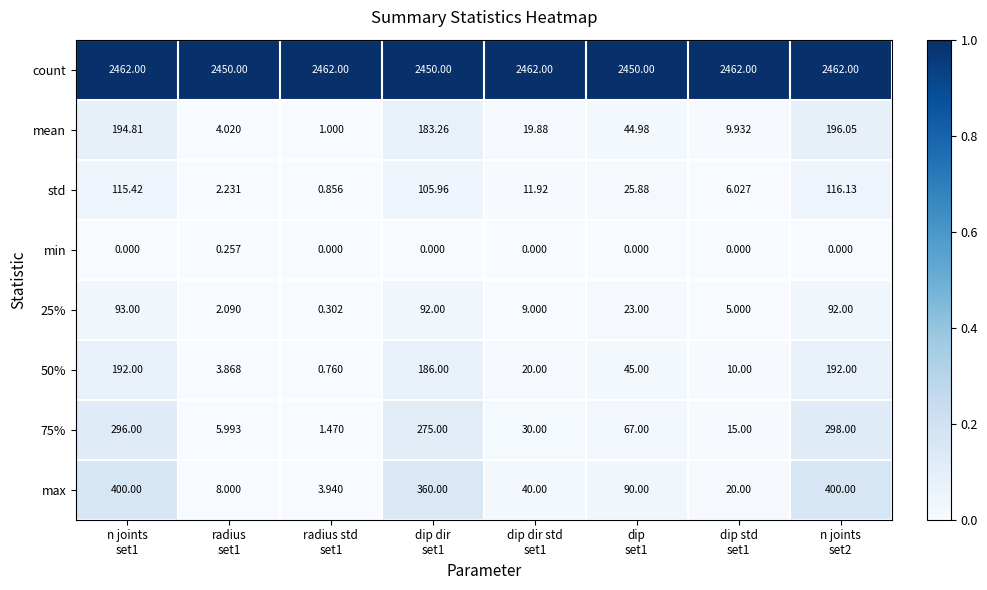

Which series has the largest range (max minus min)?

max